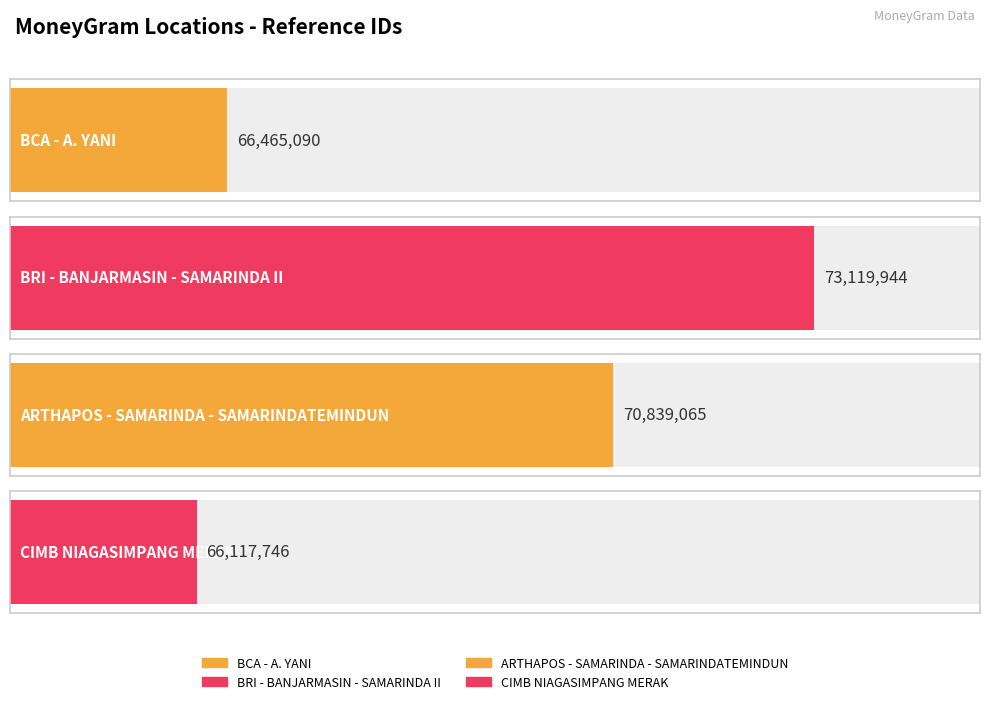

Which category has the highest value across all series?

BRI - BANJARMASIN - SAMARINDA II